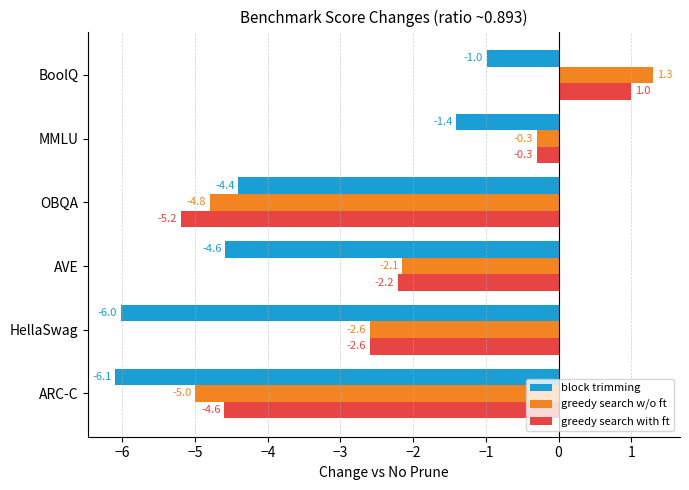

Rank the series by their maximum value, from highest to lowest.

greedy search w/o ft, greedy search with ft, block trimming